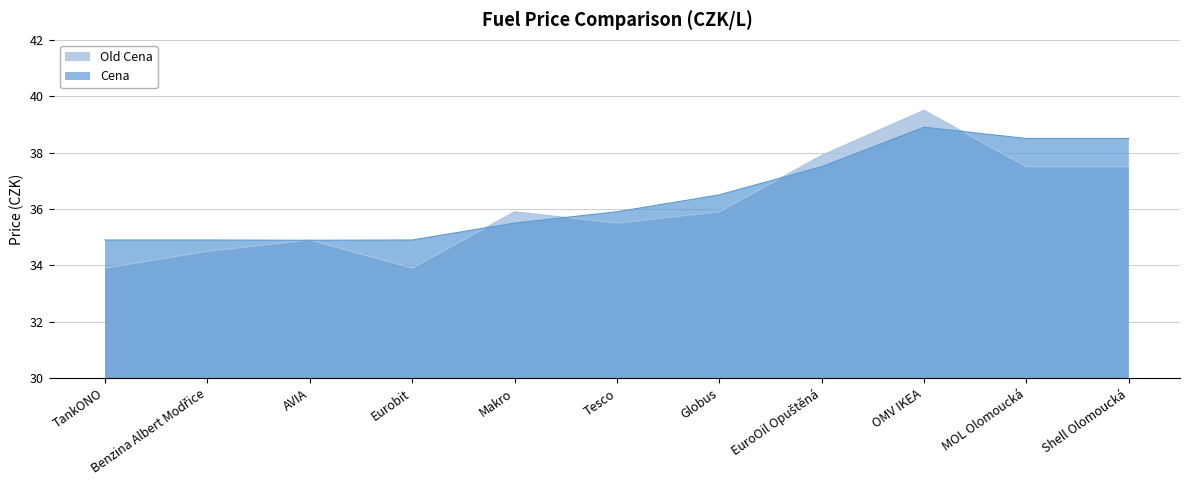

True or false: Old Cena and Cena intersect in this chart.

True